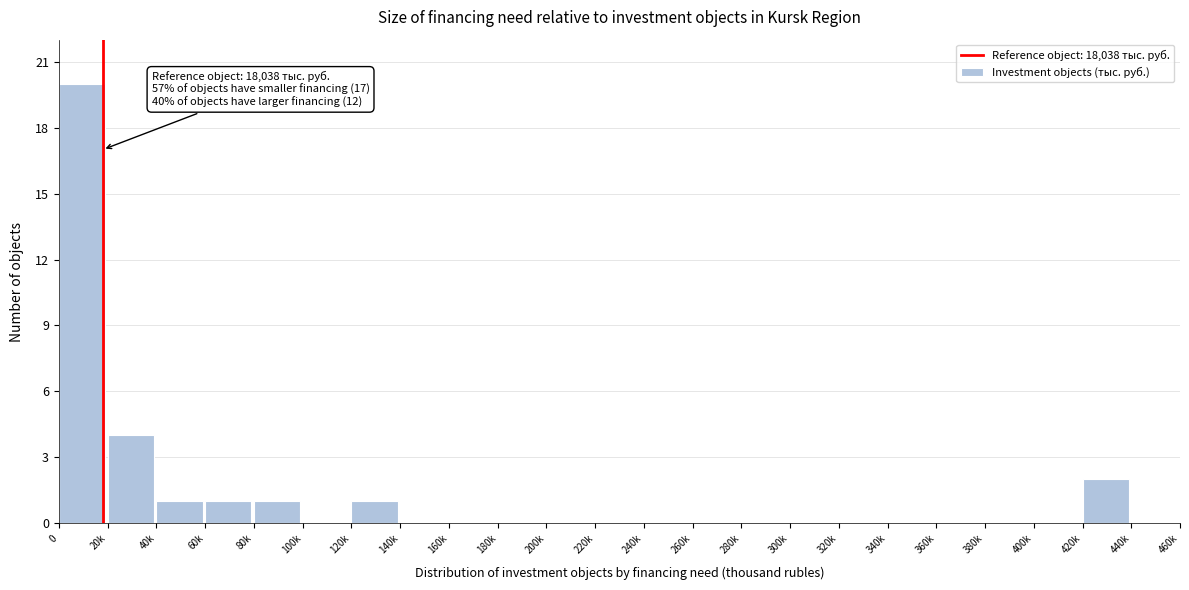

Reading left to right, extract all data points from this chart.

0=20	20k=4	40k=1	60k=1	80k=1	100k=0	120k=1	140k=0	160k=0	180k=0	200k=0	220k=0	240k=0	260k=0	280k=0	300k=0	320k=0	340k=0	360k=0	380k=0	400k=0	420k=2	440k=0